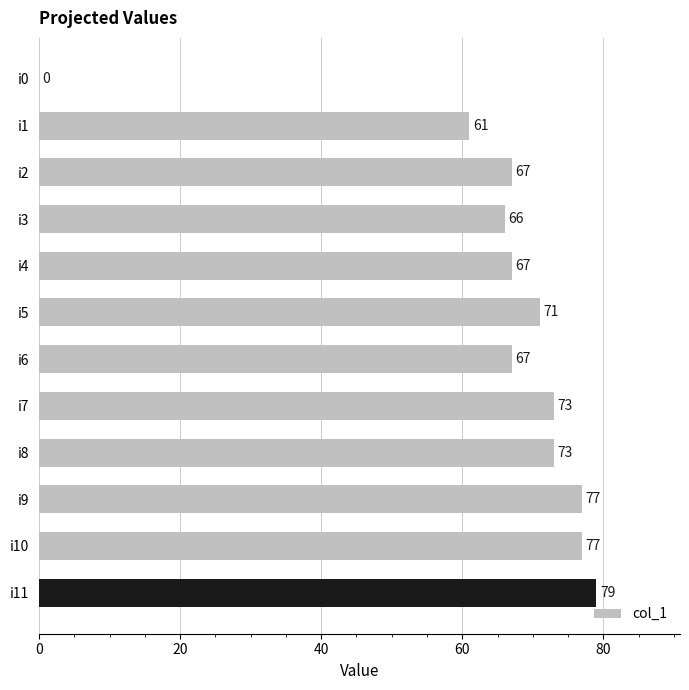

Which label corresponds to the largest value in the chart?

i11